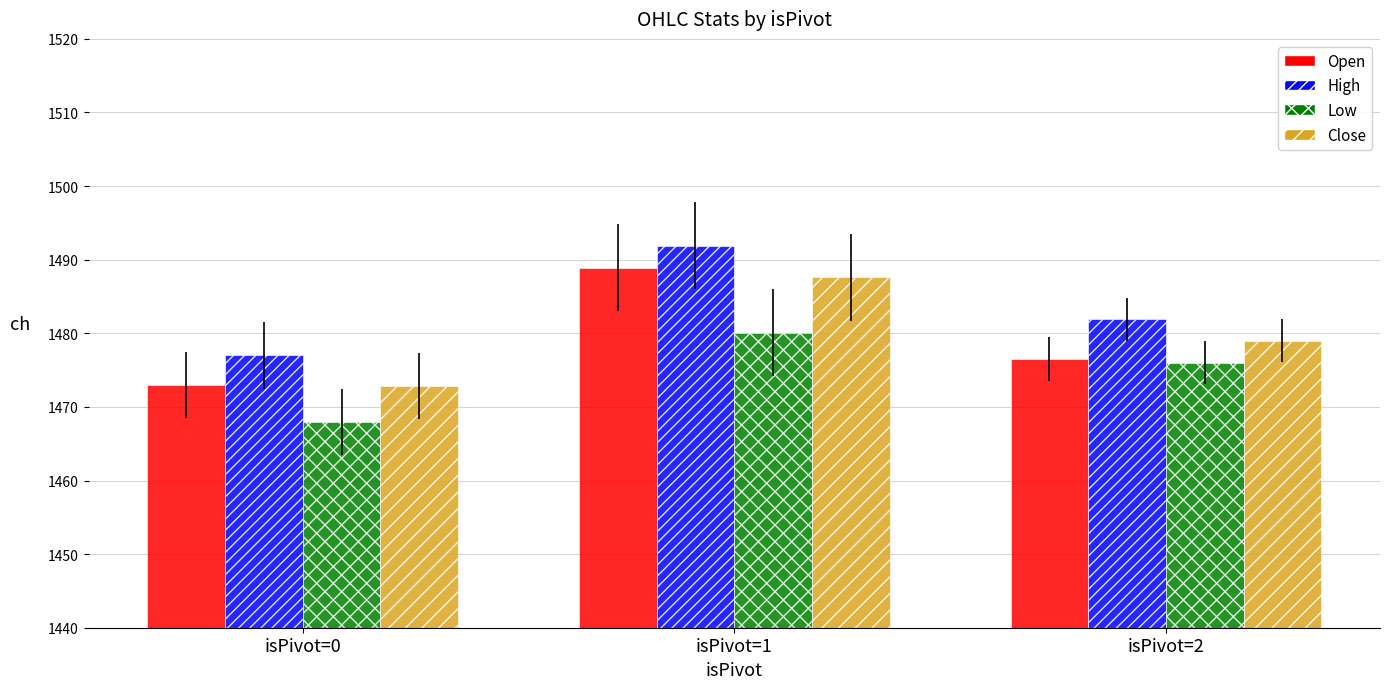

List the series in order of their peak value, highest first.

High, Open, Close, Low